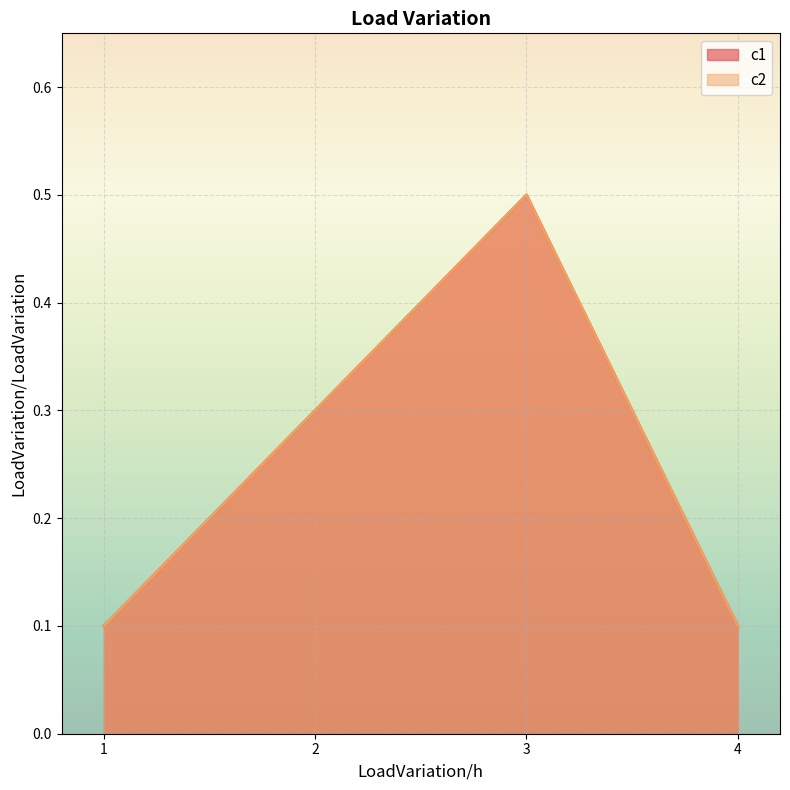

At which label does c2 reach its minimum?

1